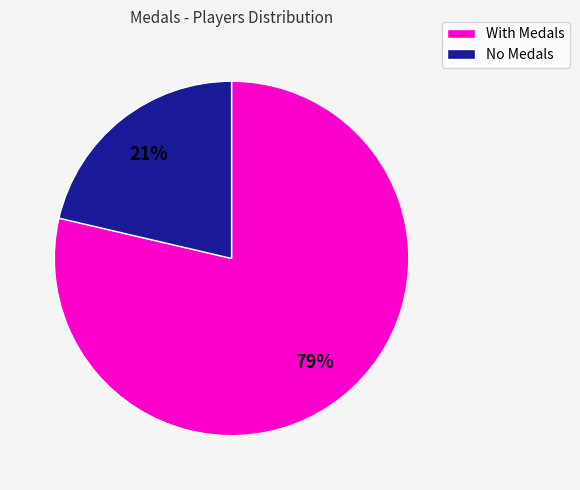

How many slices are in this pie chart?

2